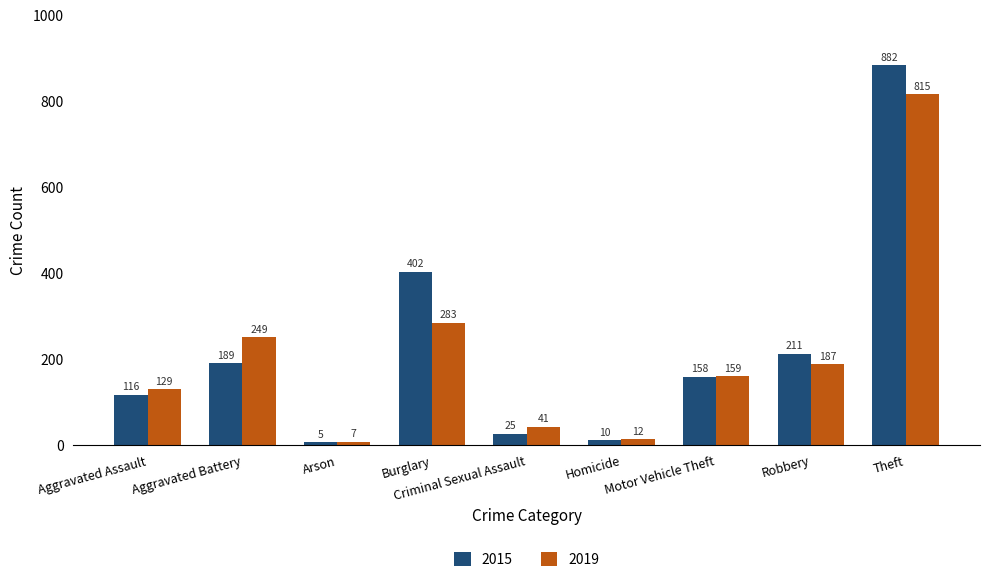

List the series in order of their peak value, lowest first.

2019, 2015